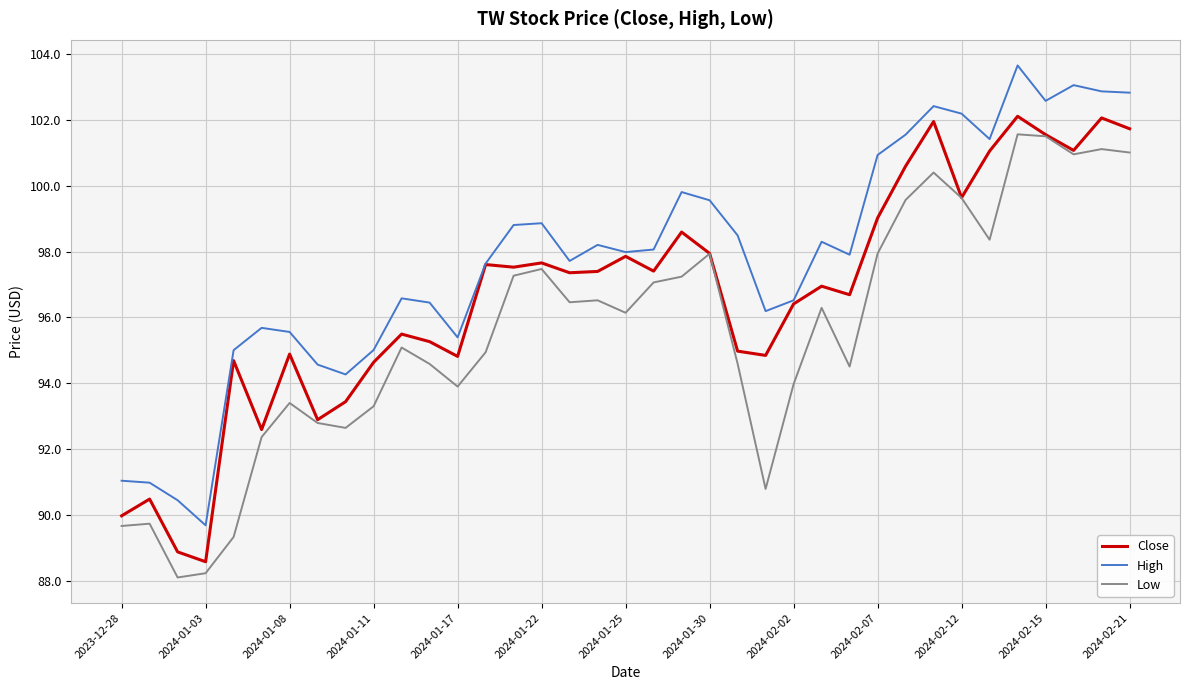

True or false: High and Low intersect in this chart.

False